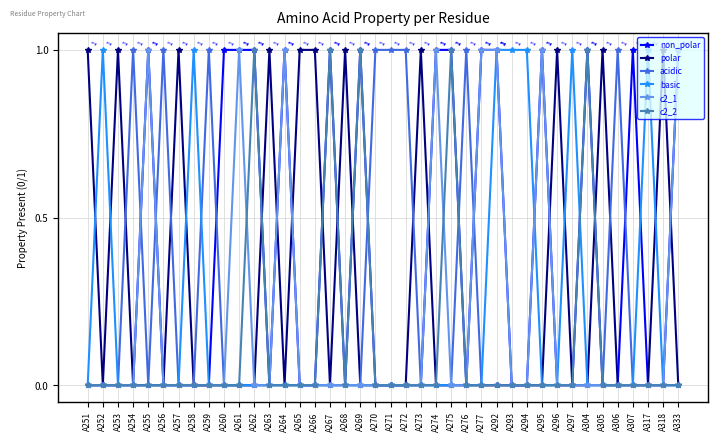

At which category is the sum across all series the highest?

A292